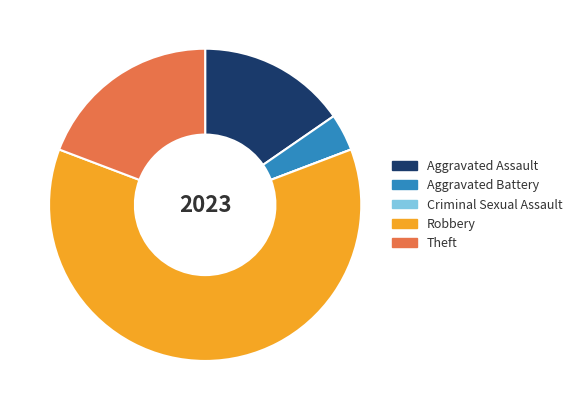

What is the largest slice in the pie chart?

Robbery